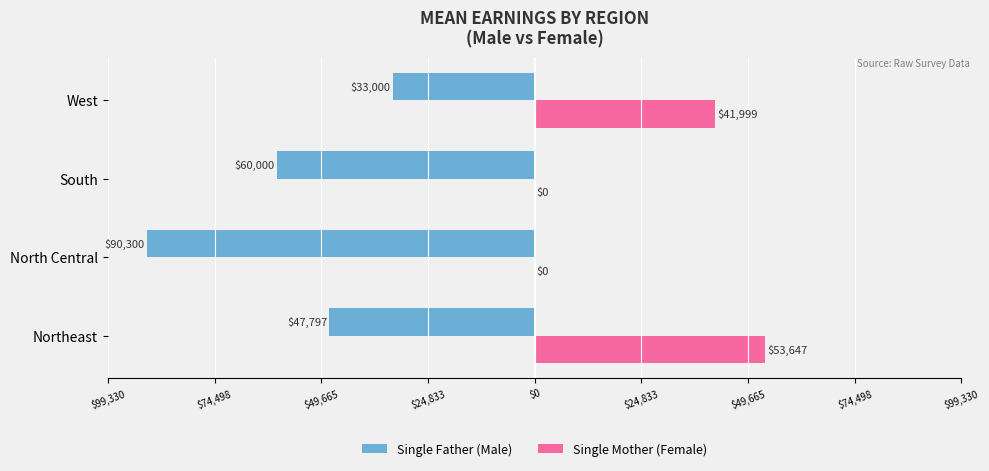

What are all the series names shown in the legend?

Single Father (Male), Single Mother (Female)